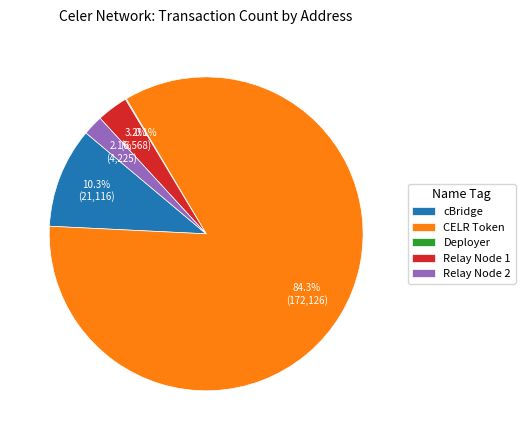

How much of the chart is everything except Relay Node 1?

96.8%